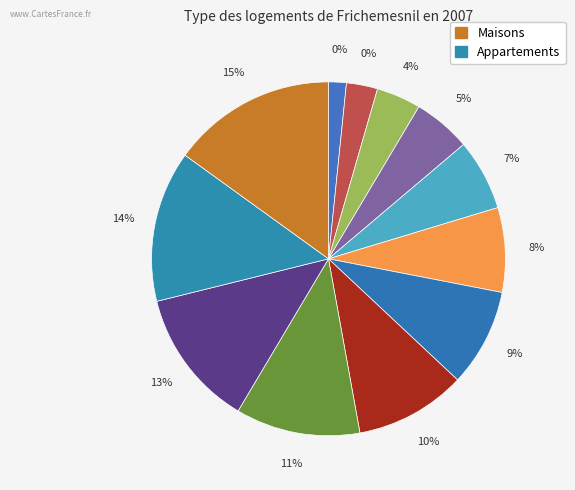

How many segments does this pie chart have?

12